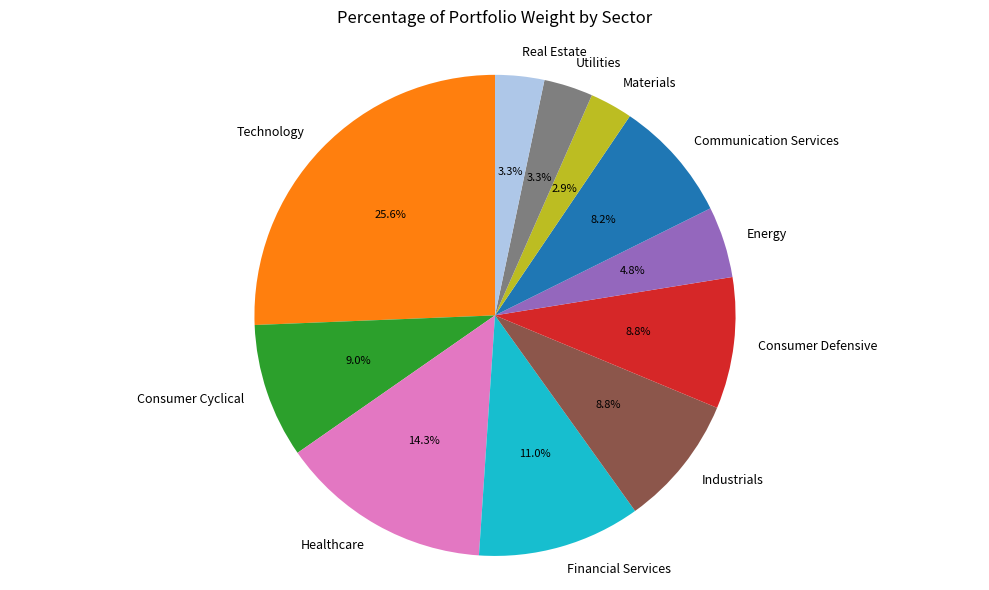

To the nearest percent, what is the difference between the largest and smallest slice percentages?

23%